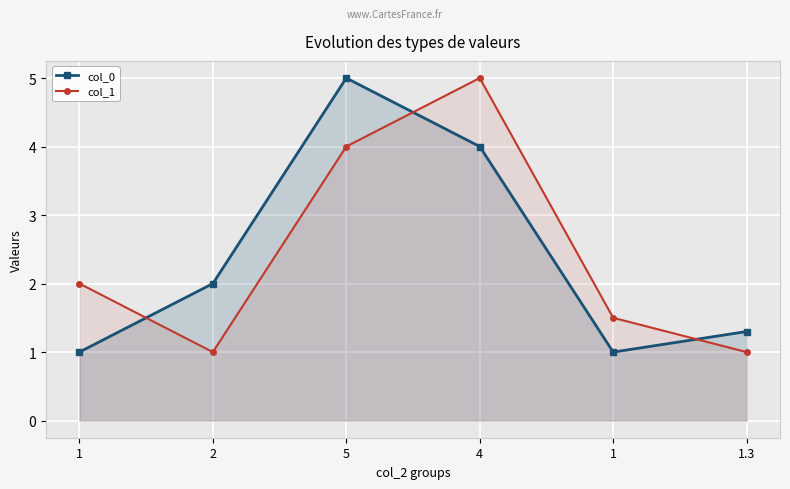

How many lines are shown in the chart?

2